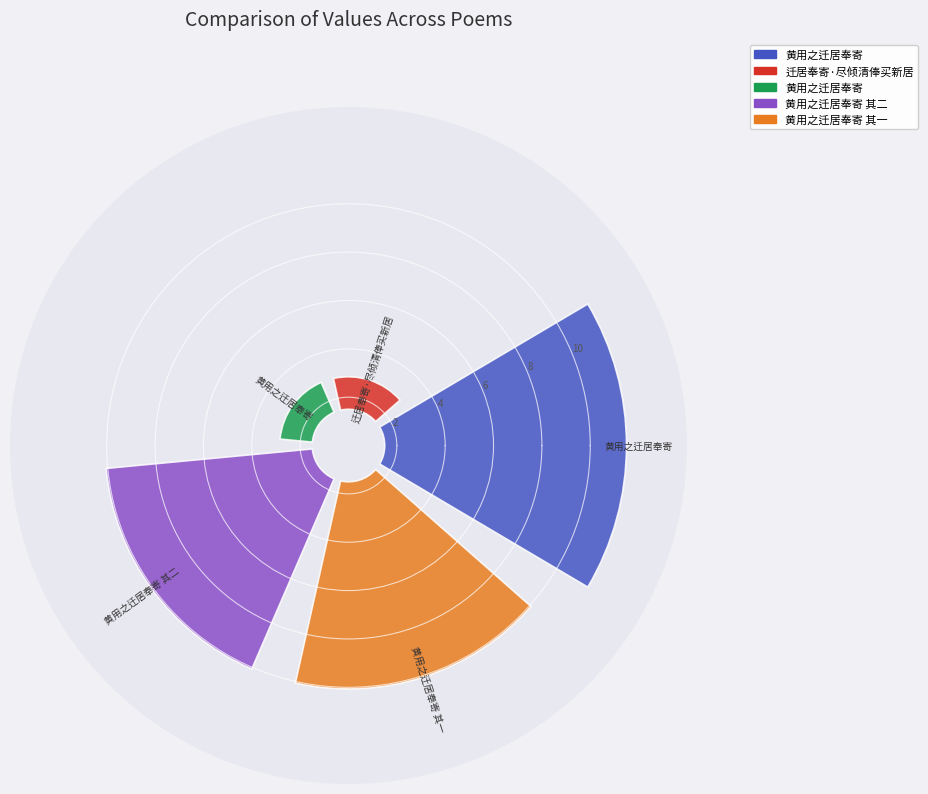

What is the change in value from 黄用之迁居奉寄 to 迁居奉寄·尽倾清俸买新居?

-8.7